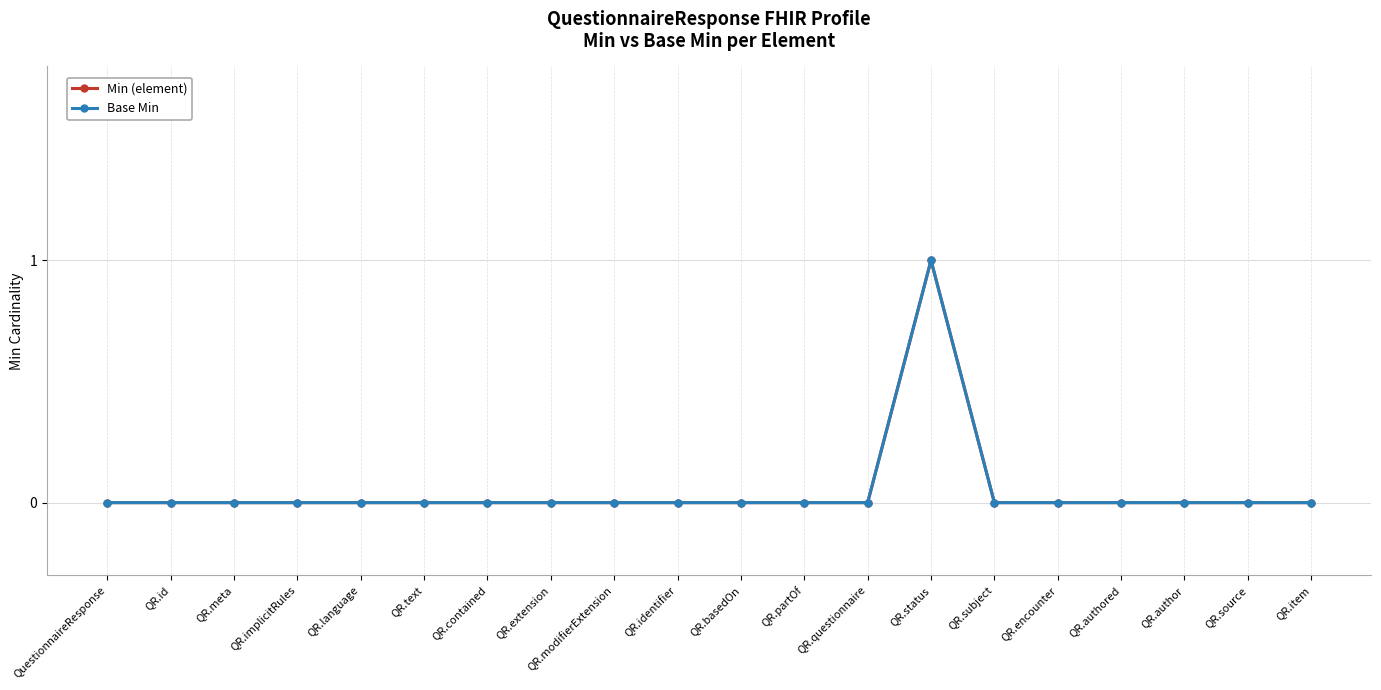

Does the chart have visible grid lines?

Yes